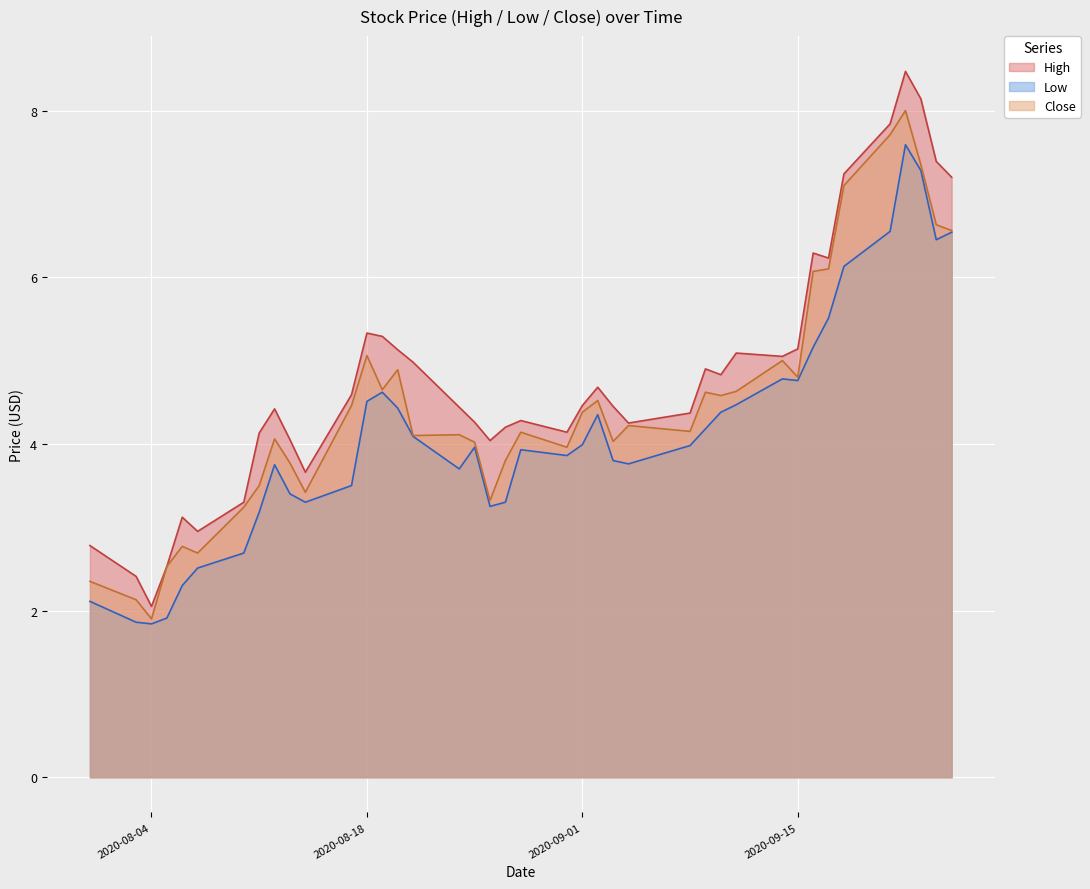

Which series has the largest total across all categories?

High